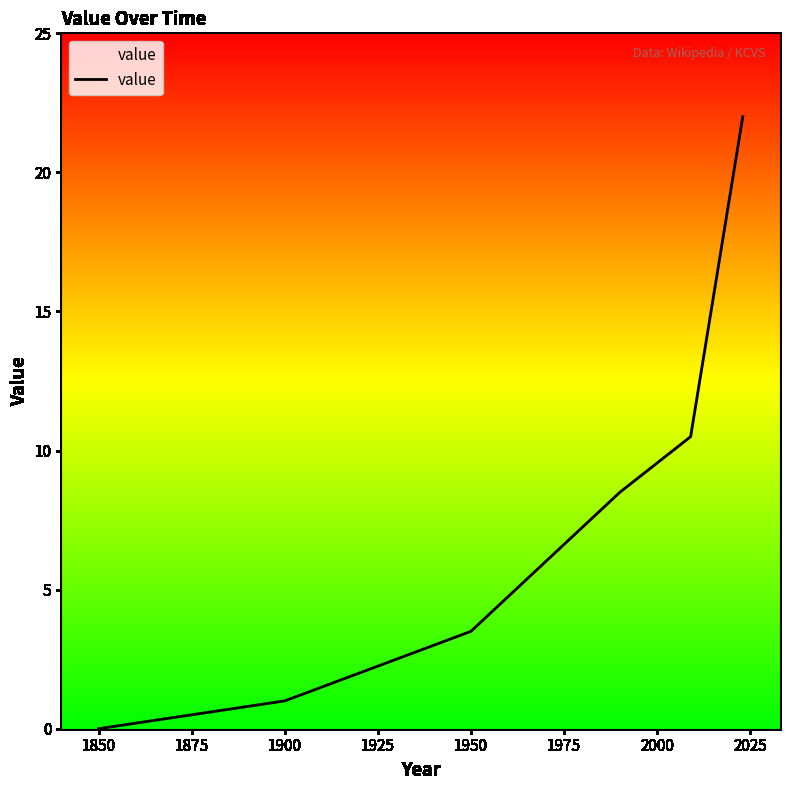

True or false: there are more than 0 points higher than both neighbors.

False